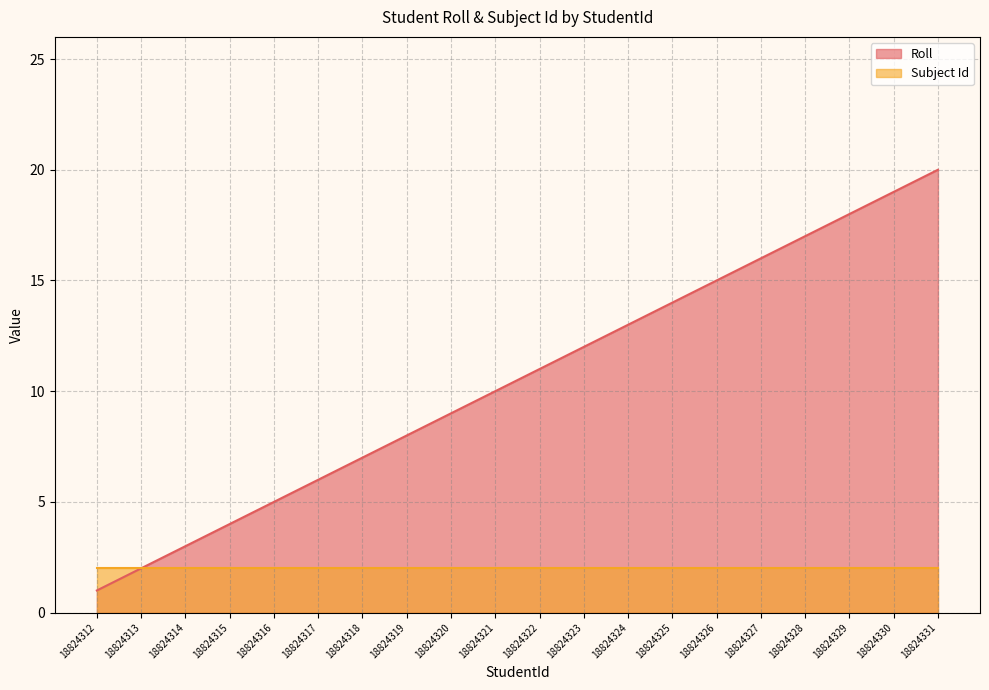

Reading left to right, list all the values displayed in this chart.

18824312=1	18824313=2	18824314=3	18824315=4	18824316=5	18824317=6	18824318=7	18824319=8	18824320=9	18824321=10	18824322=11	18824323=12	18824324=13	18824325=14	18824326=15	18824327=16	18824328=17	18824329=18	18824330=19	18824331=20